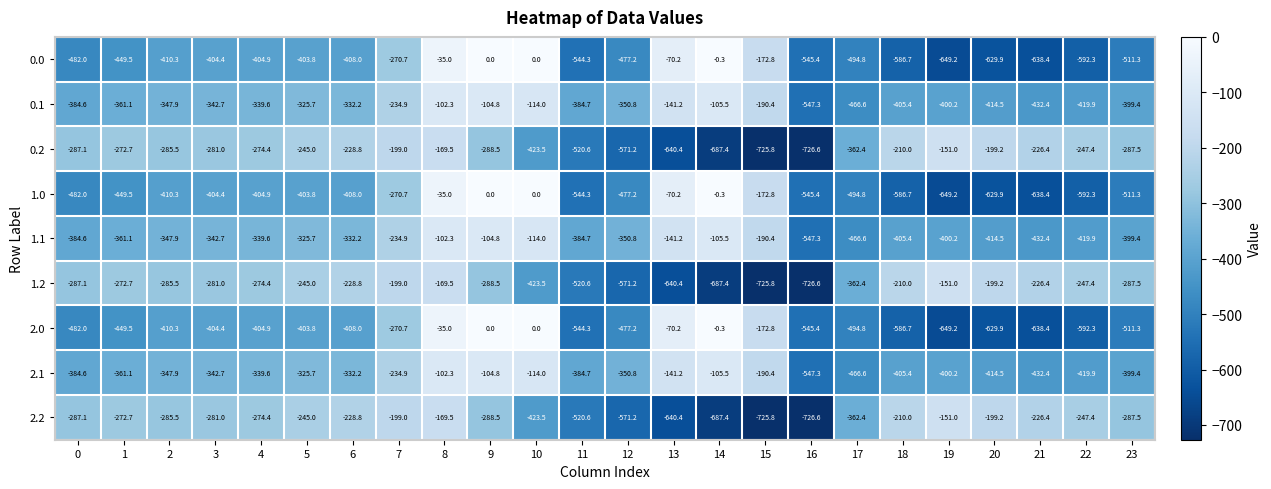

What is the minimum value for 1.2?

-726.6